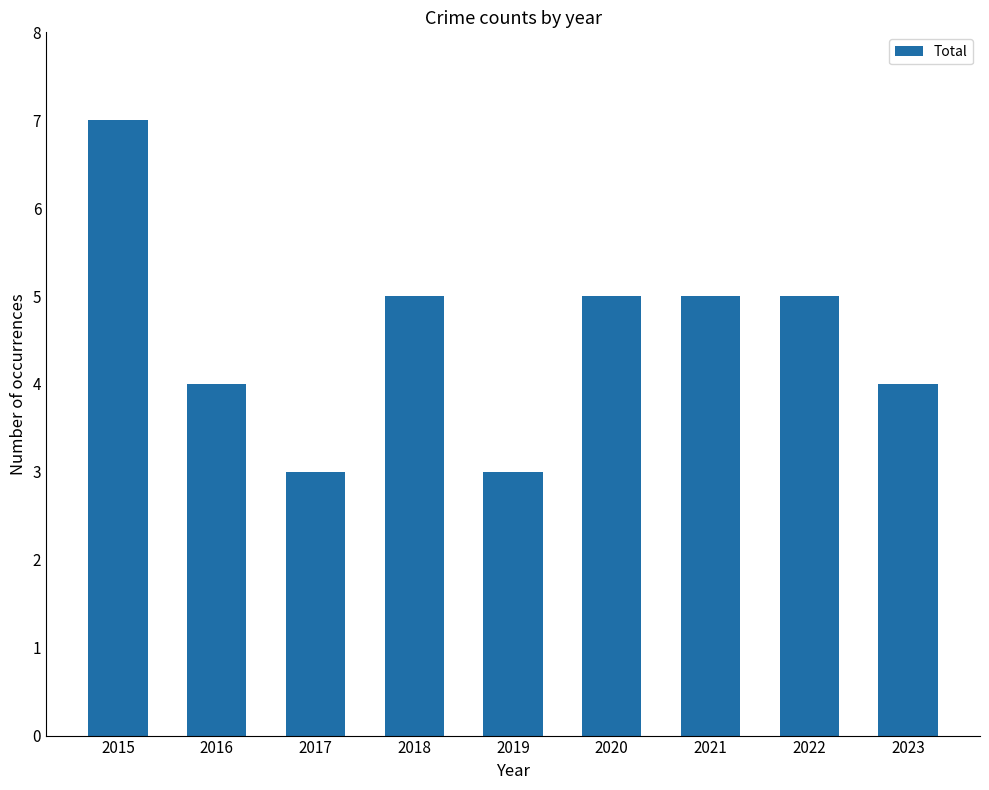

How many values are between 4 and 5?

6